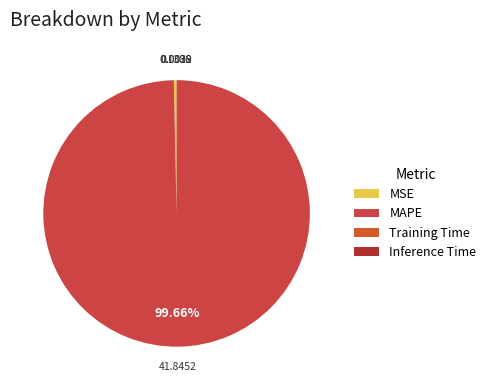

Count the number of slices in the pie.

4